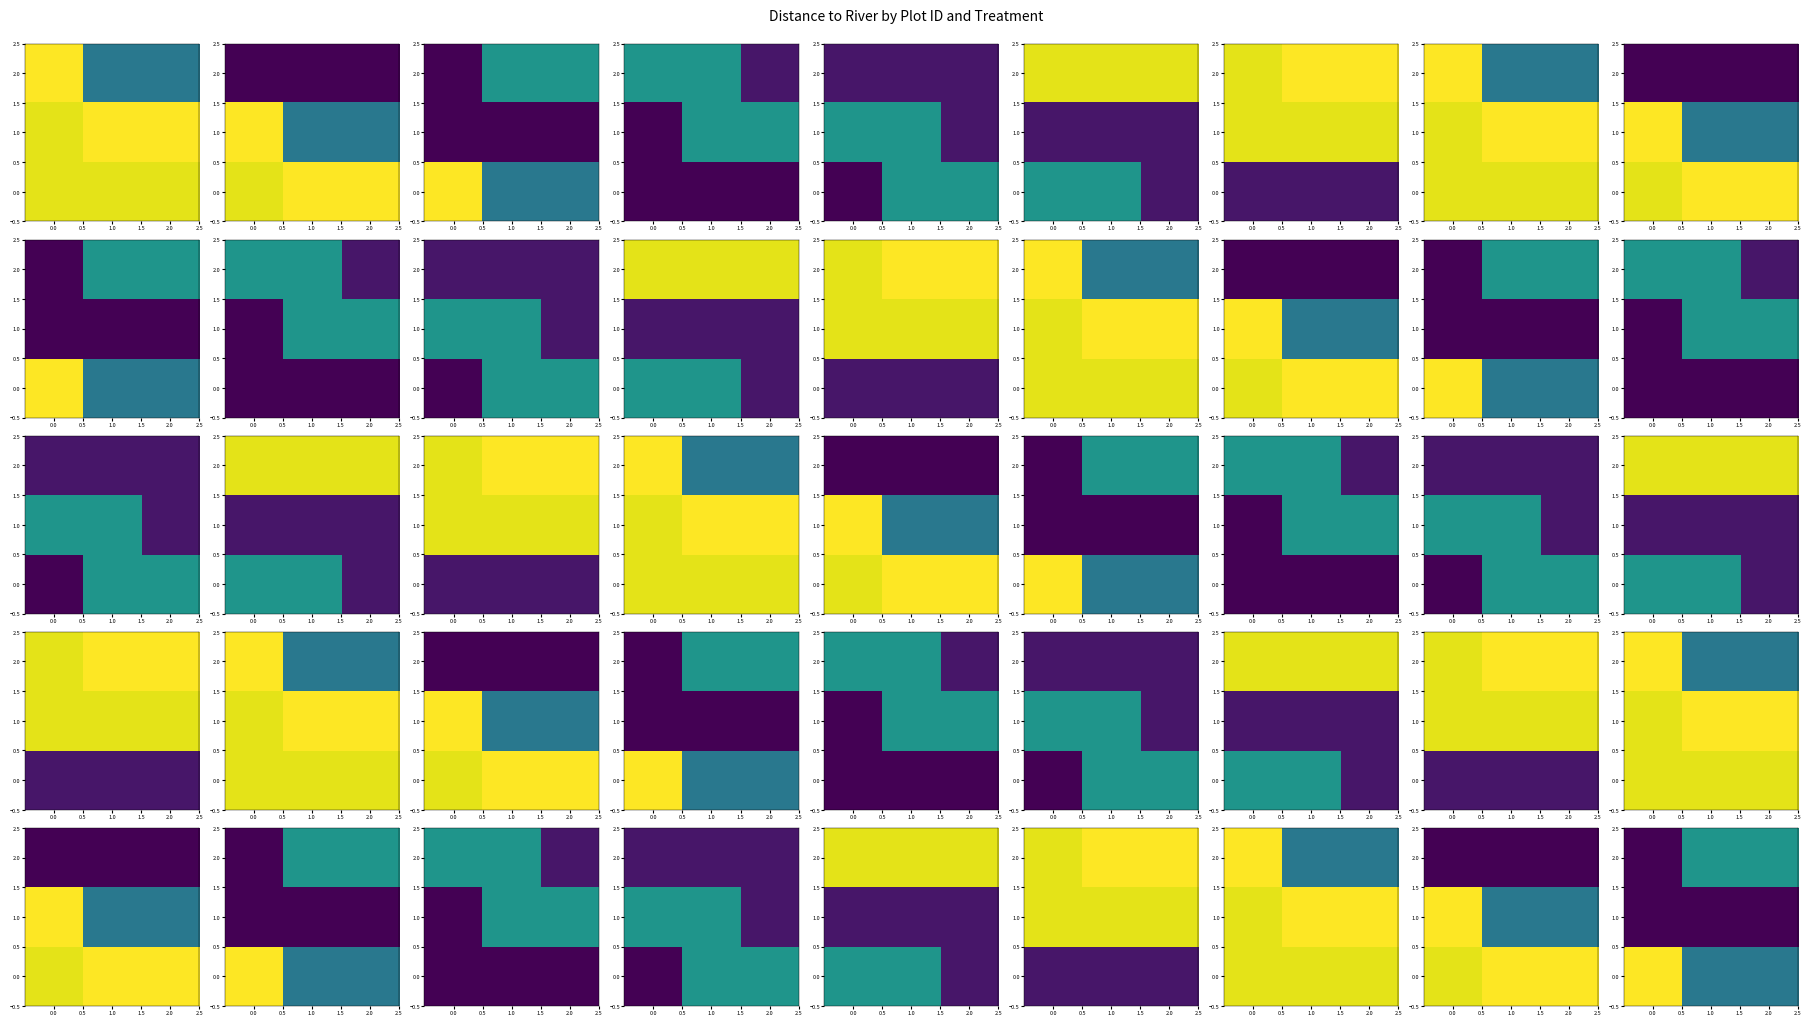

How many distinct data groups are displayed?

3